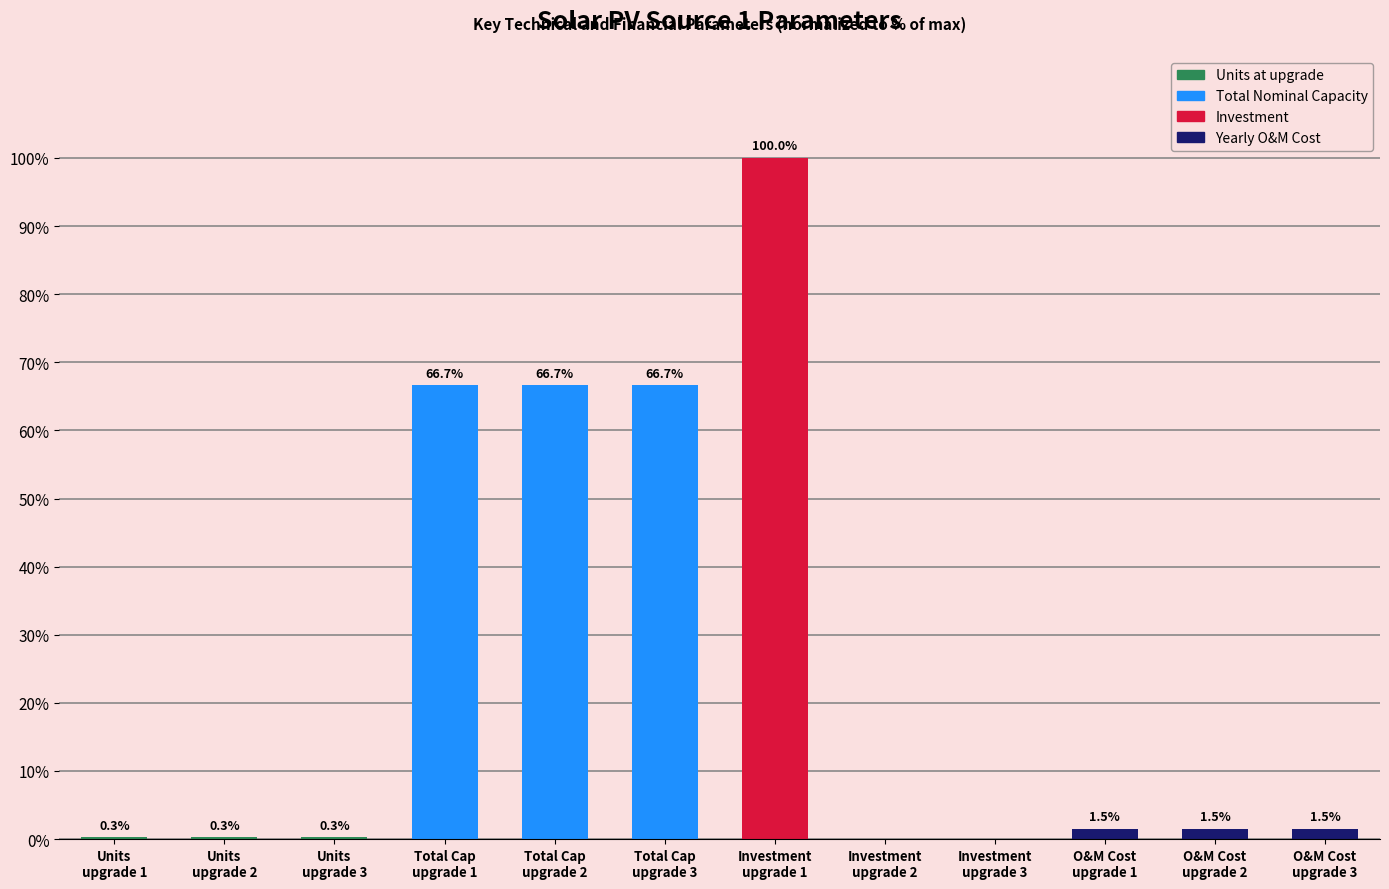

What is the difference between the values at Total Cap
upgrade 3 and Units
upgrade 3?

66.4